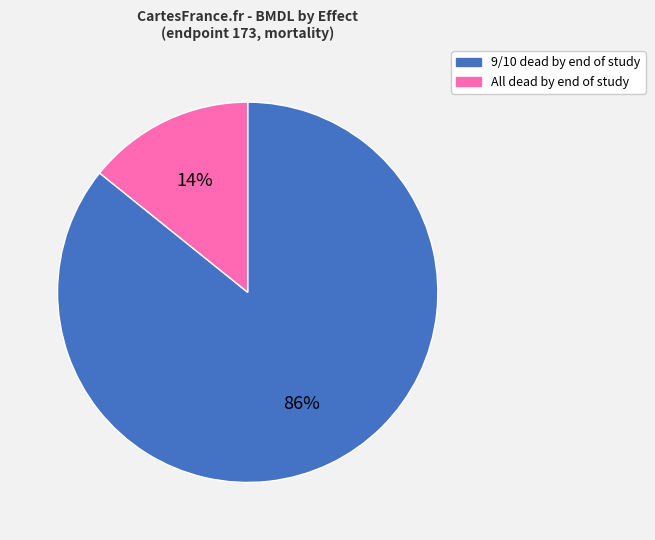

Is 9/10 dead by end of study the majority of the pie?

Yes